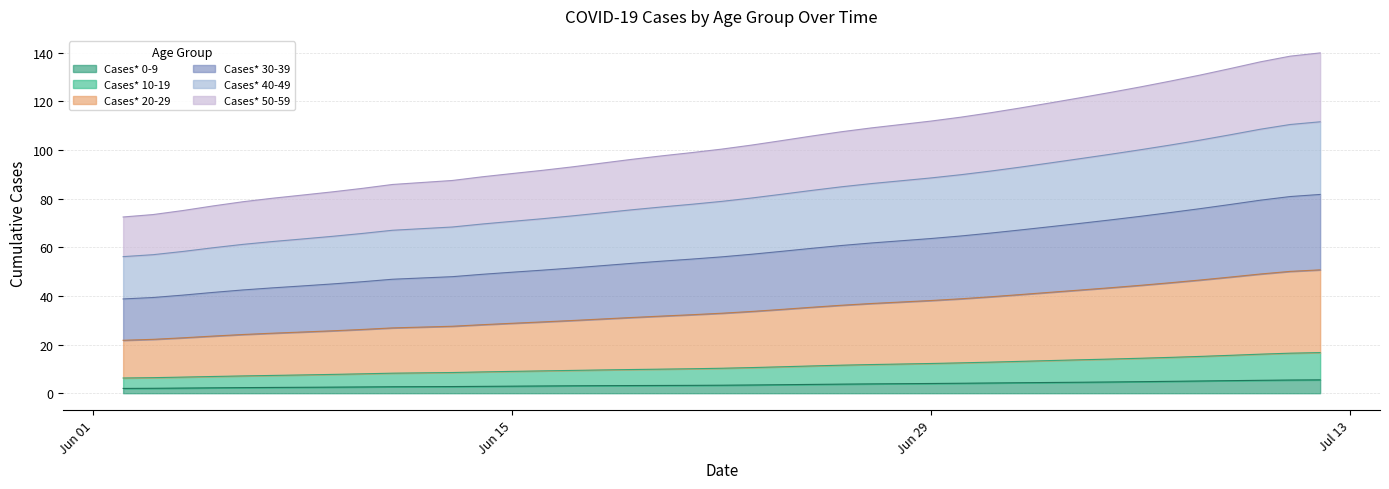

At how many categories does at least one series exceed 130?

5